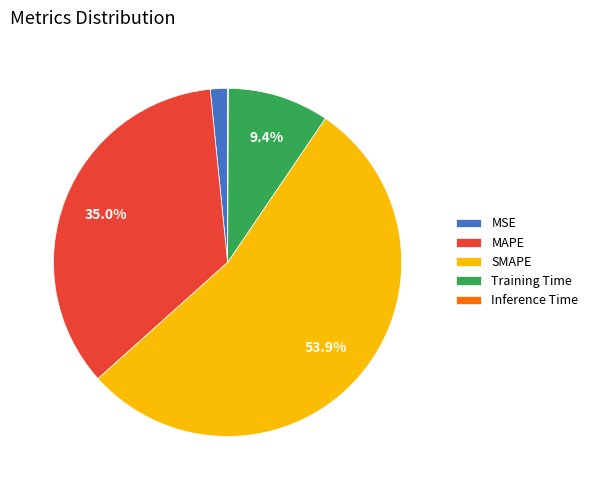

To the nearest percent, what percentage of the pie is Training Time?

9%